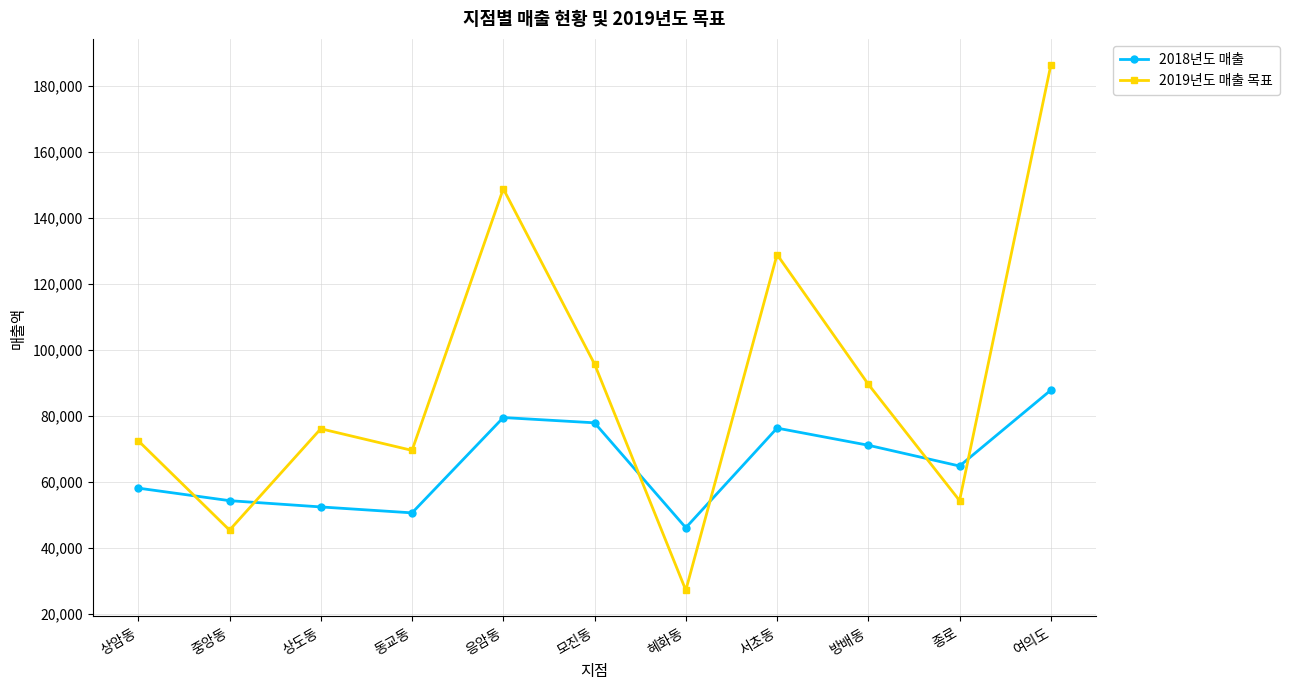

Rank the series by their maximum value, from lowest to highest.

2018년도 매출, 2019년도 매출 목표